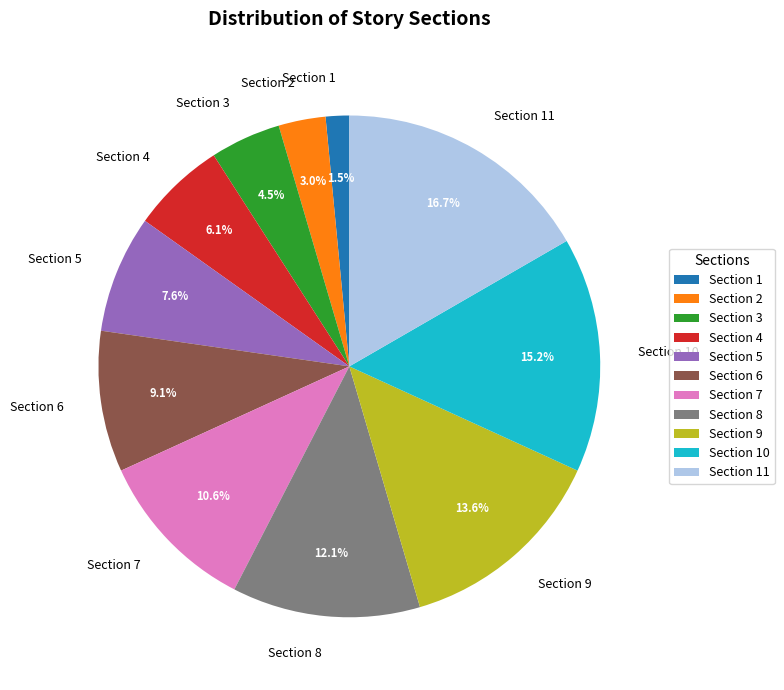

What portion of the pie excludes Section 10?

84.8%